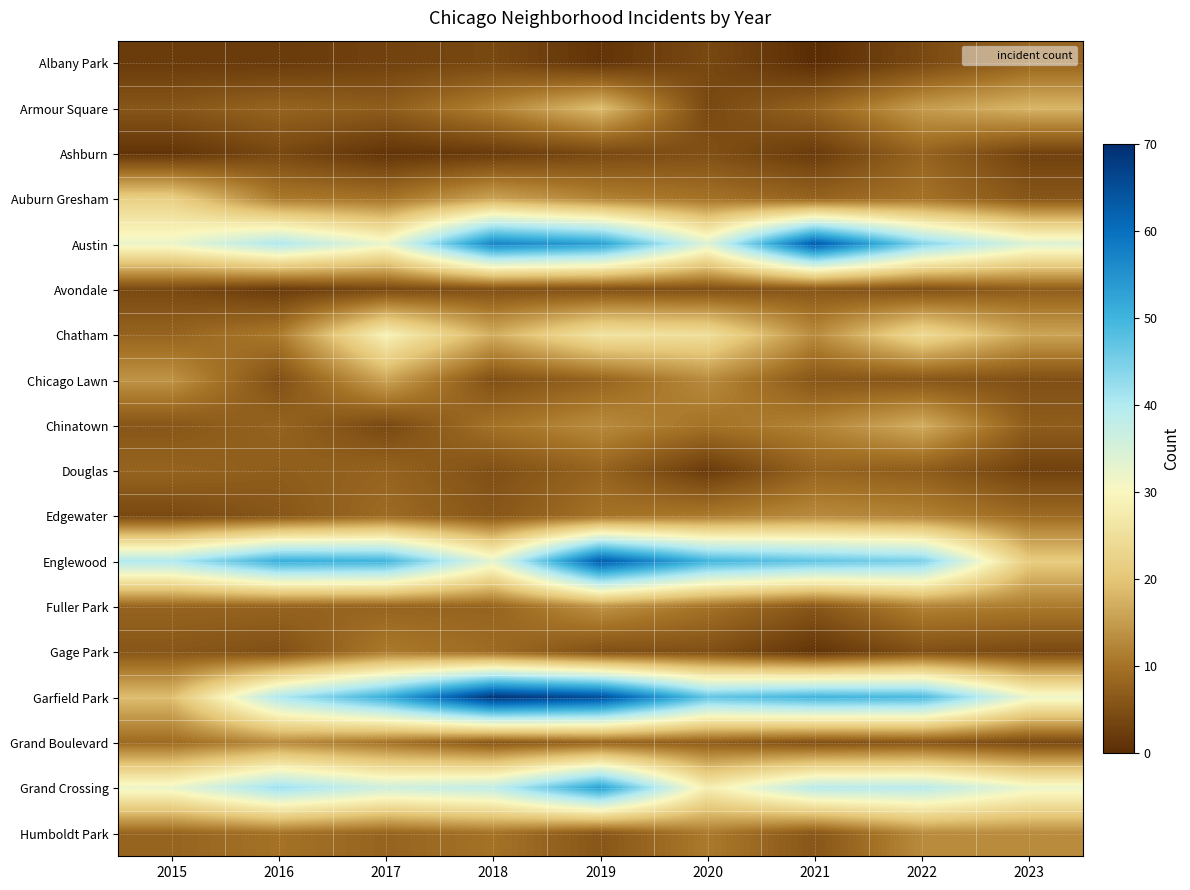

What is the maximum value shown in the chart?

69